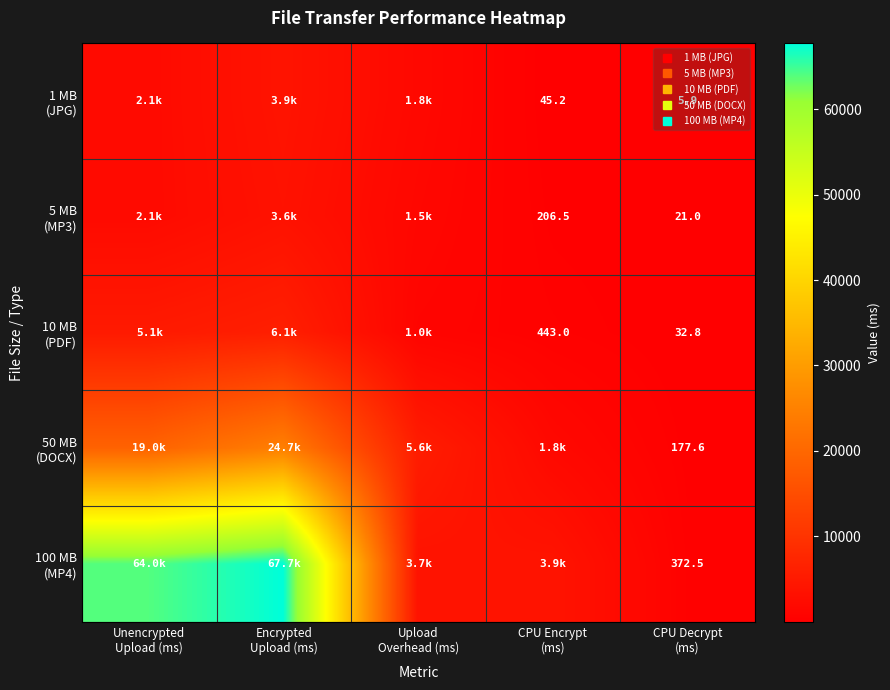

Which series has the largest range (max minus min)?

100 MB (MP4)